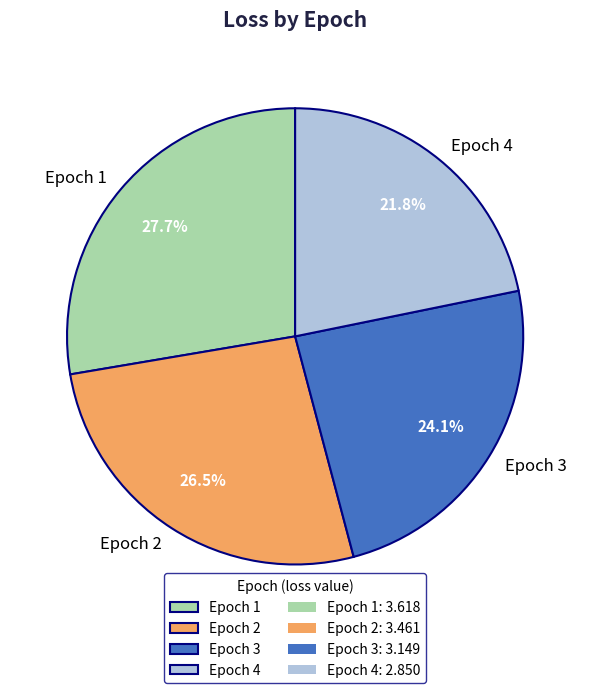

Between Epoch 1 and Epoch 4, which is larger?

Epoch 1